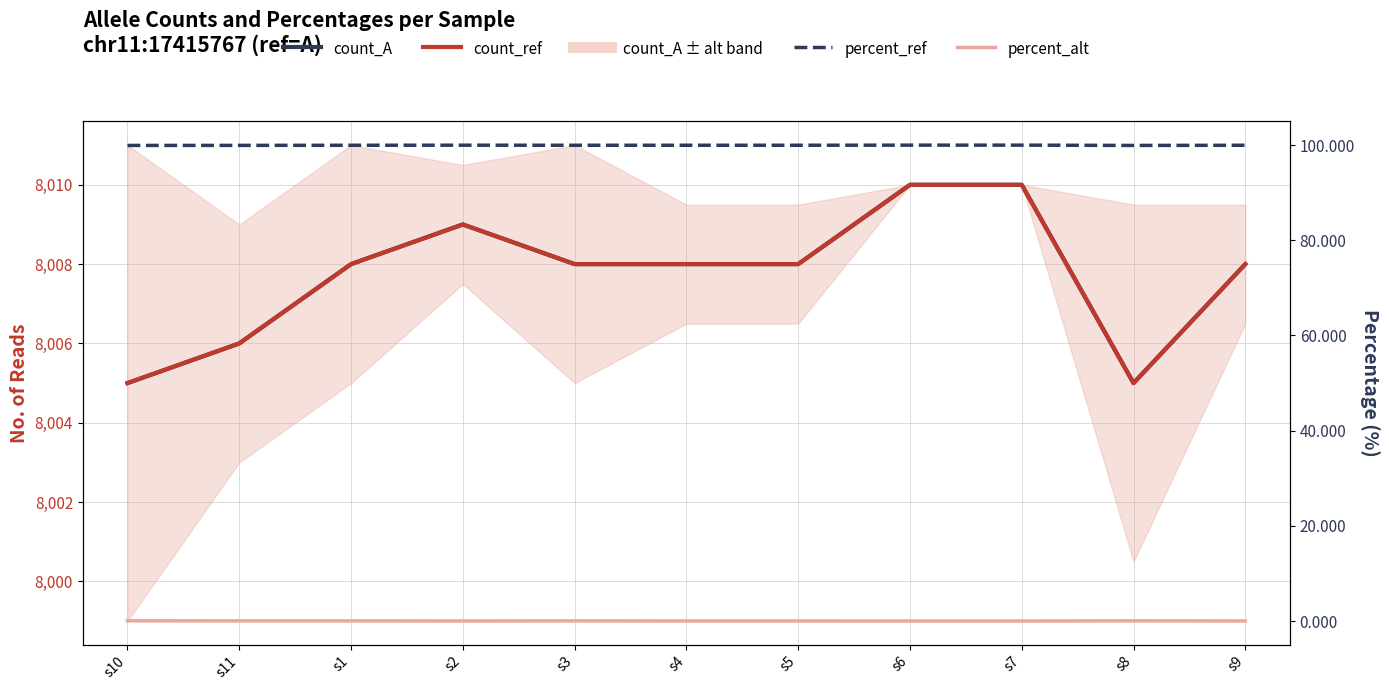

In percent_ref, how many points are lower than both neighbors (excluding endpoints)?

1